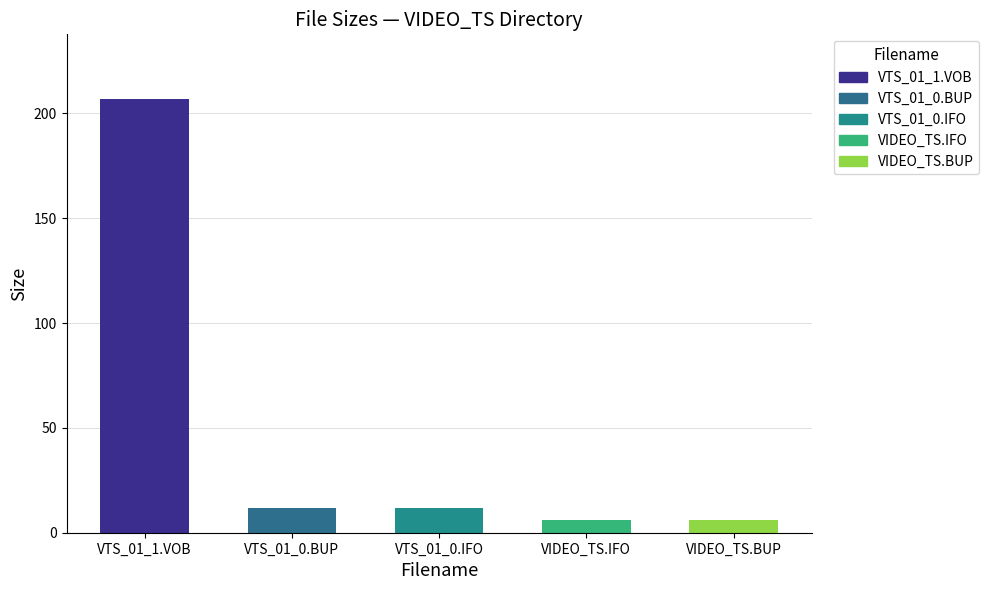

Approximately how many times larger is the value at VTS_01_0.BUP compared to VIDEO_TS.BUP?

2.0